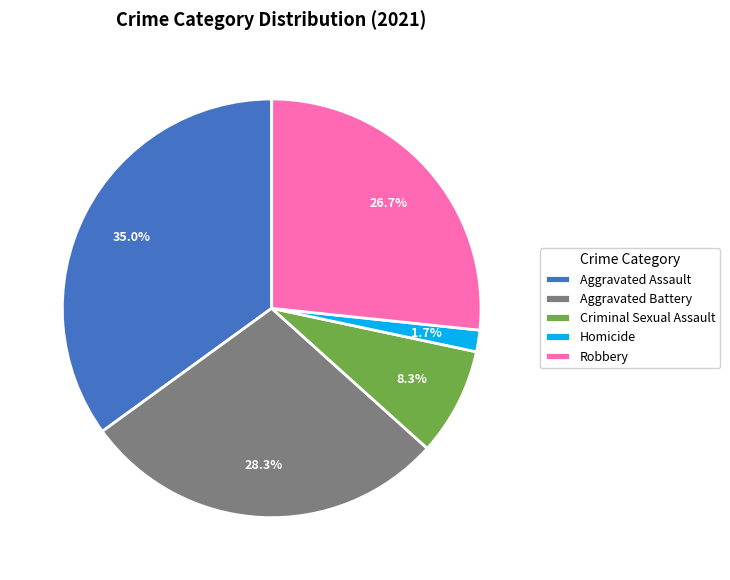

To the nearest percent, what is the difference between the Aggravated Assault and Aggravated Battery slice percentages?

7%